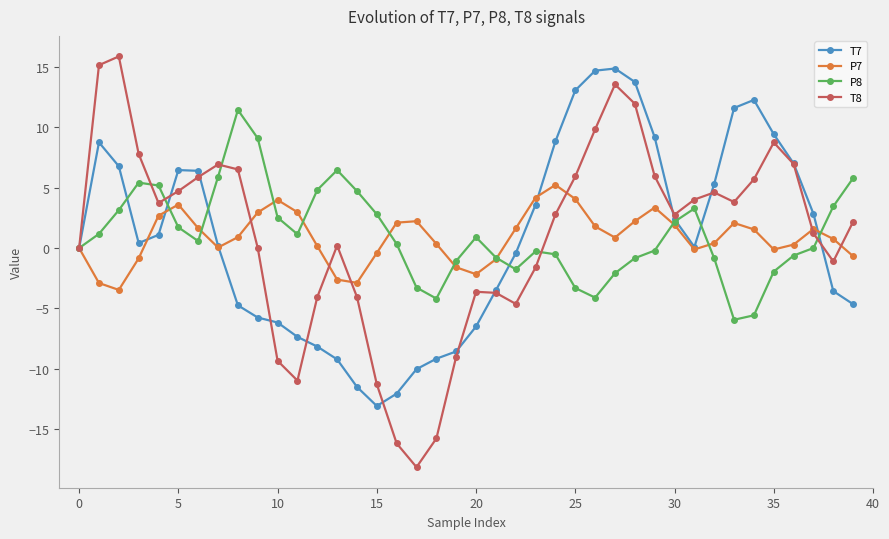

How many series are shown in this chart?

4